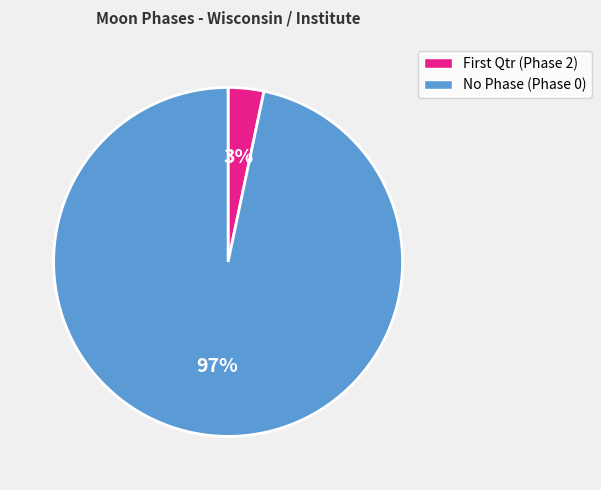

Is there a majority slice in this chart?

Yes